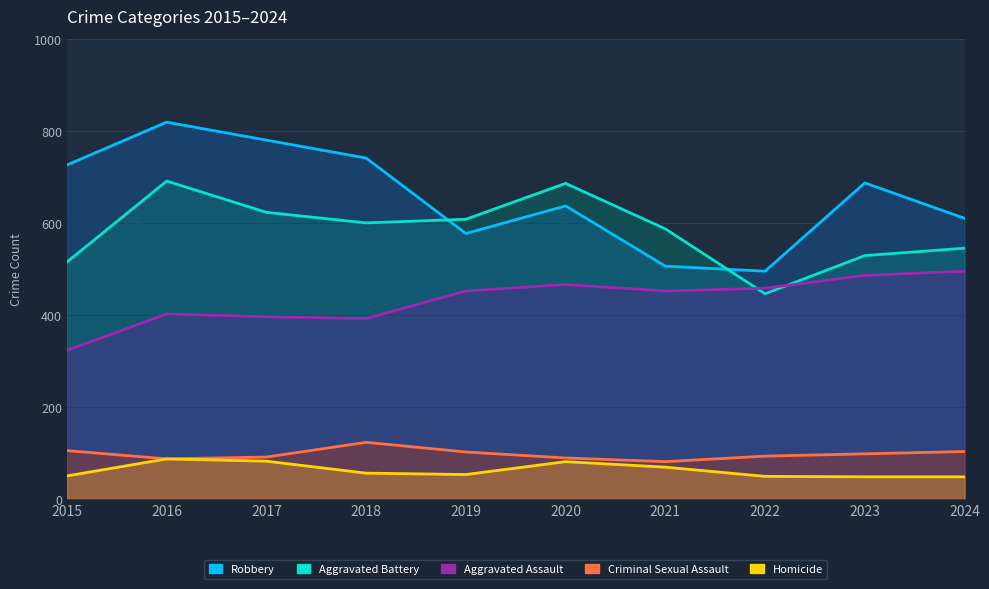

Reading left to right, extract all data points from this chart.

Aggravated Assault: 323	402	396	392	452	466	452	458	486	495
Aggravated Battery: 515	691	623	600	608	686	587	446	529	545
Criminal Sexual Assault: 105	87	91	123	102	89	81	93	98	103
Homicide: 50	87	82	56	53	81	69	49	48	48
Robbery: 726	819	780	741	577	637	506	495	687	610